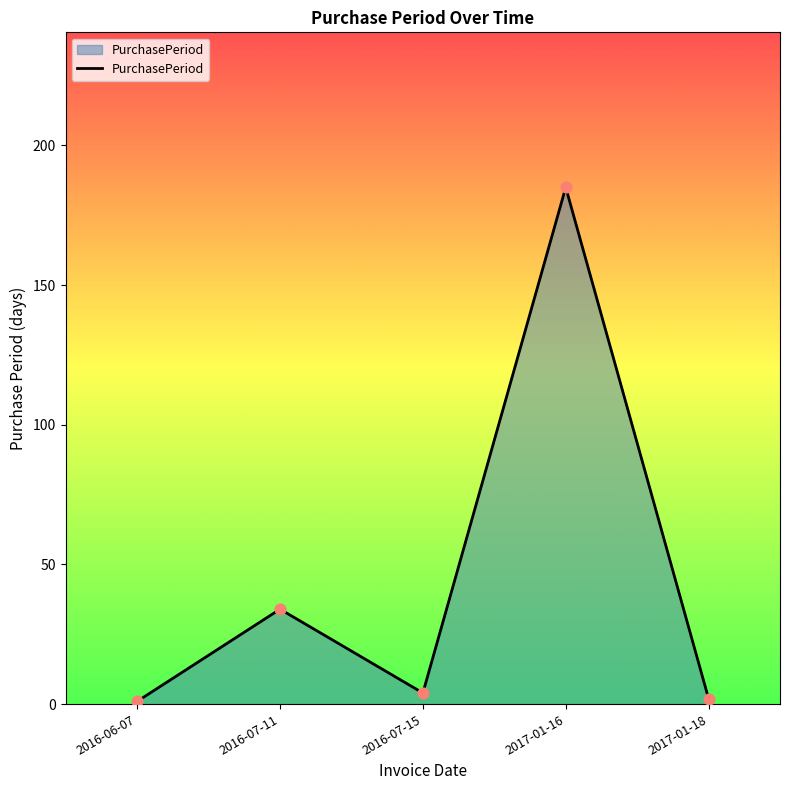

Between 2017-01-18 and 2016-07-11, which is larger?

2016-07-11